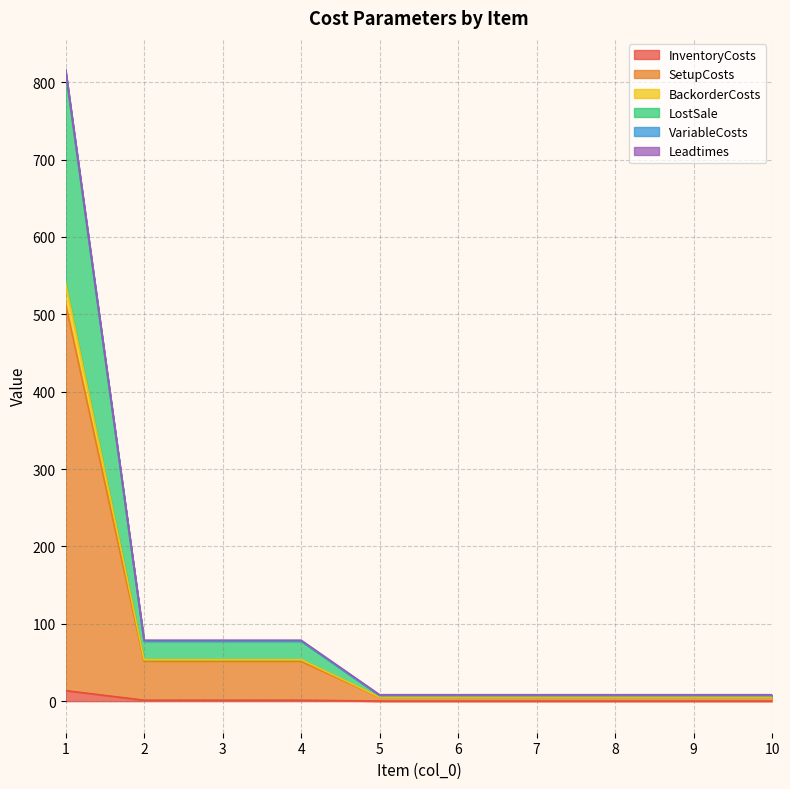

At how many categories does at least one series exceed 254?

1